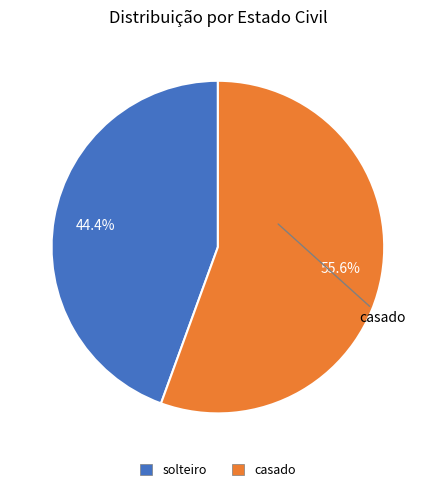

Is it true that solteiro is 51% of the pie?

False